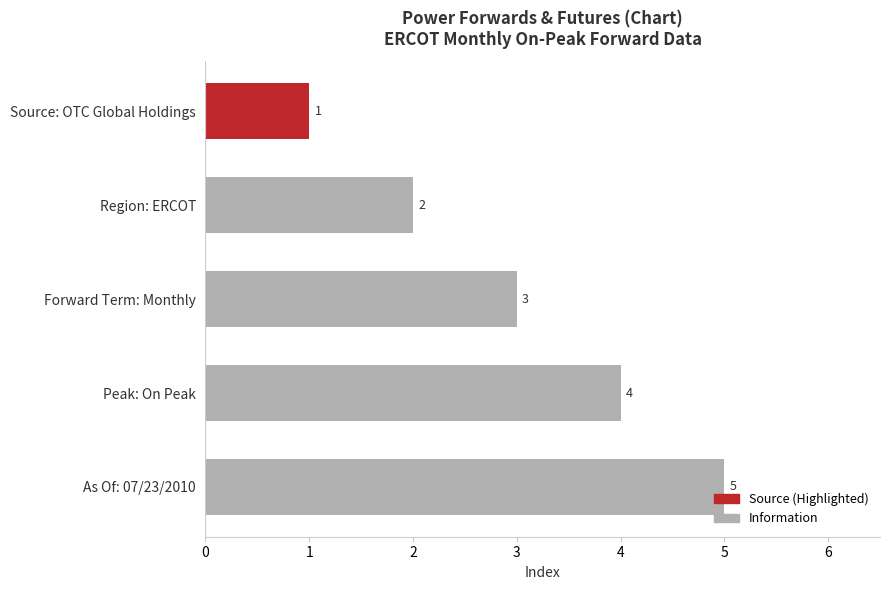

List the labels in order of value, largest first.

As Of: 07/23/2010, Peak: On Peak, Forward Term: Monthly, Region: ERCOT, Source: OTC Global Holdings